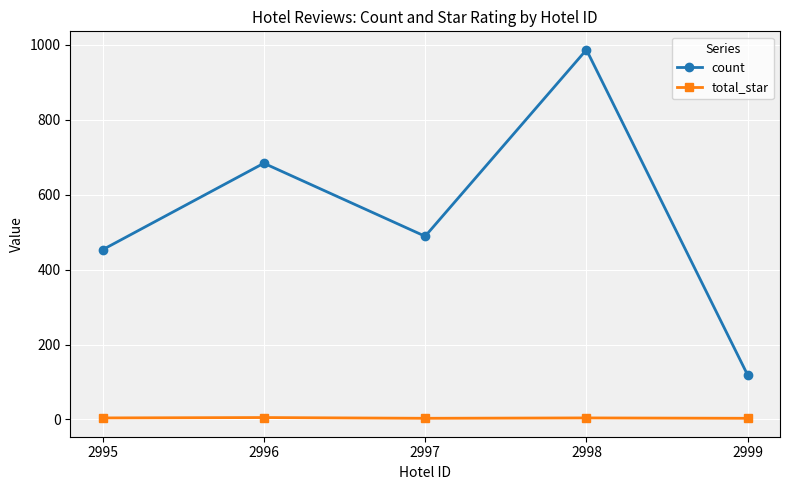

What is the difference between the maximum and minimum values in the total_star series?

2